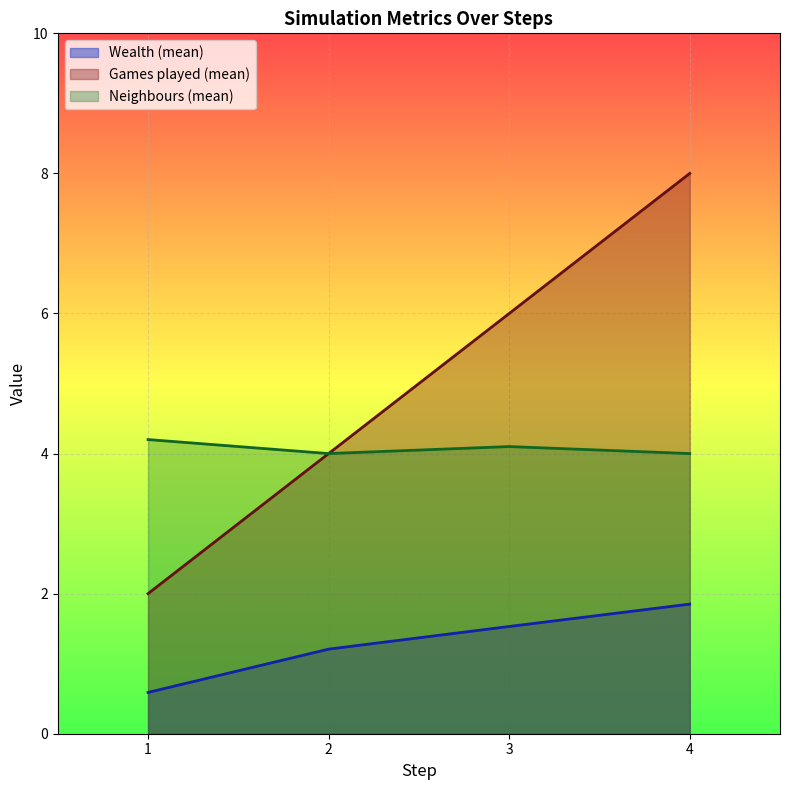

Rank the series at 2 from lowest to highest value.

Wealth, Neighbours, Games played